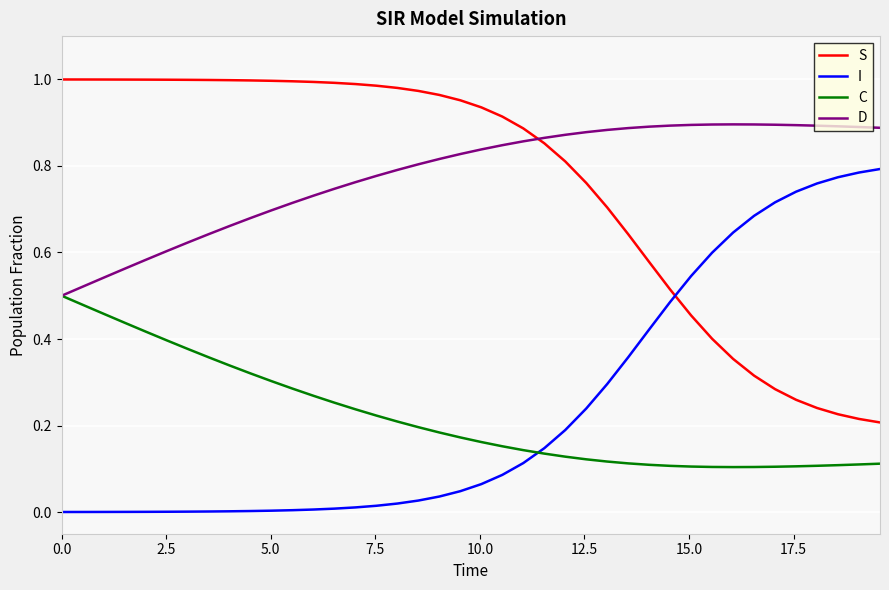

How many lines are shown in the chart?

4